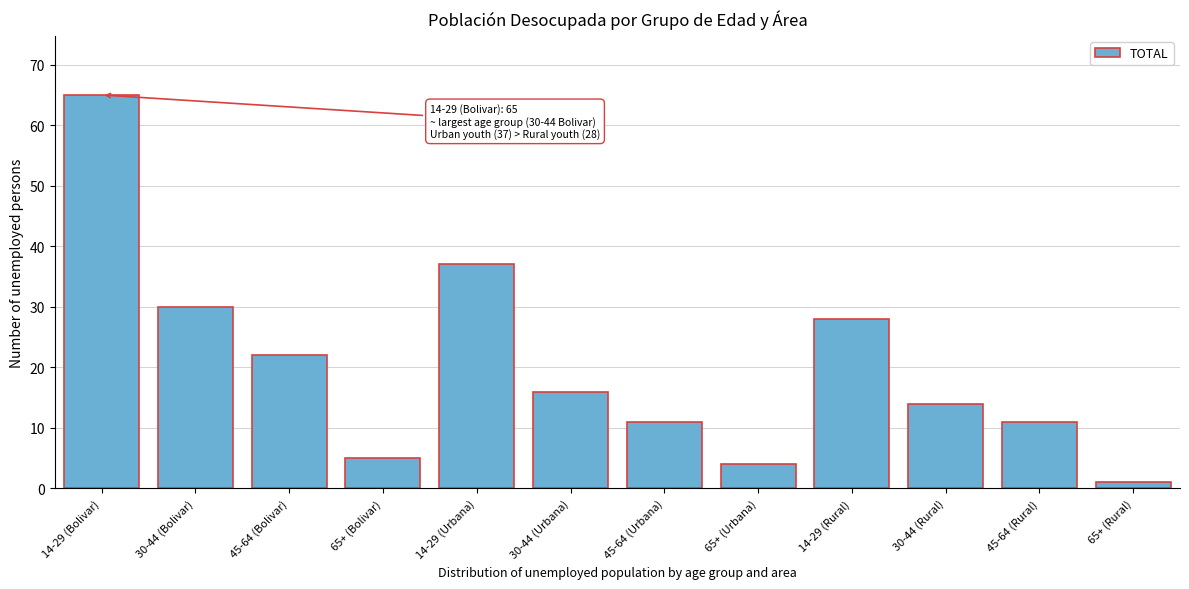

Reading left to right, transcribe all the data shown in this chart.

65	30	22	5	37	16	11	4	28	14	11	1